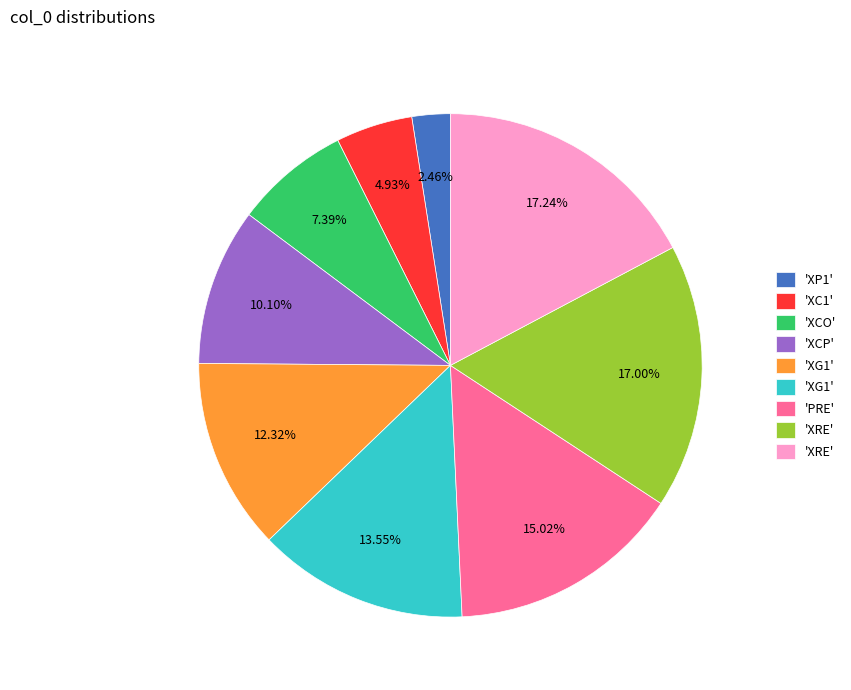

Is there any slice that represents more than half of the pie?

No